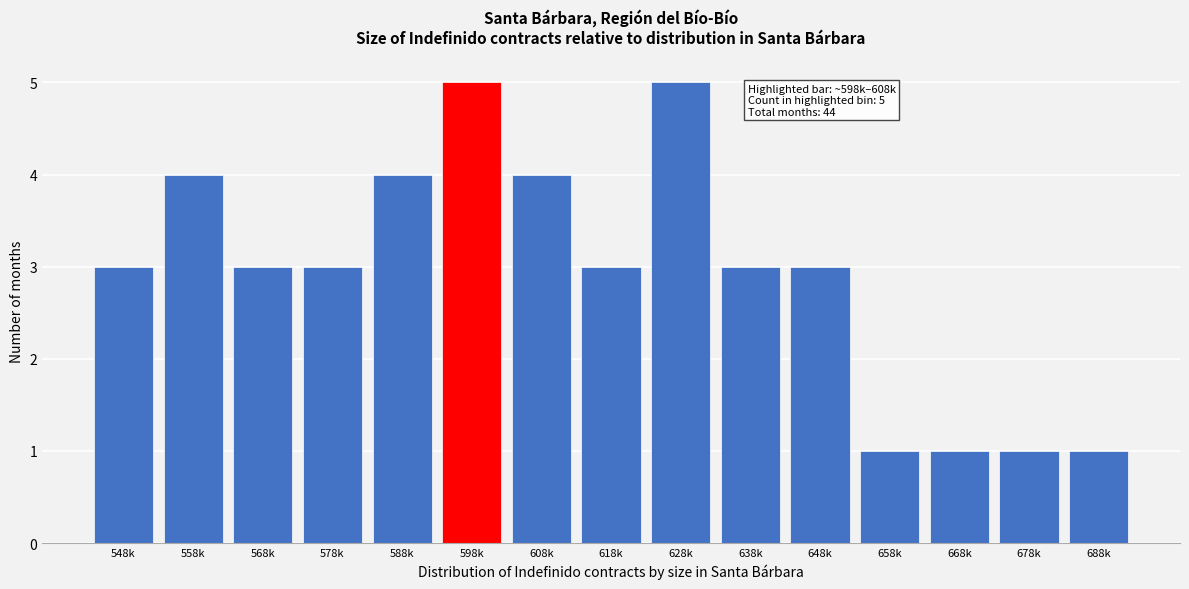

Reading right to left, extract all data points from this chart.

1	1	1	1	3	3	5	3	4	5	4	3	3	4	3